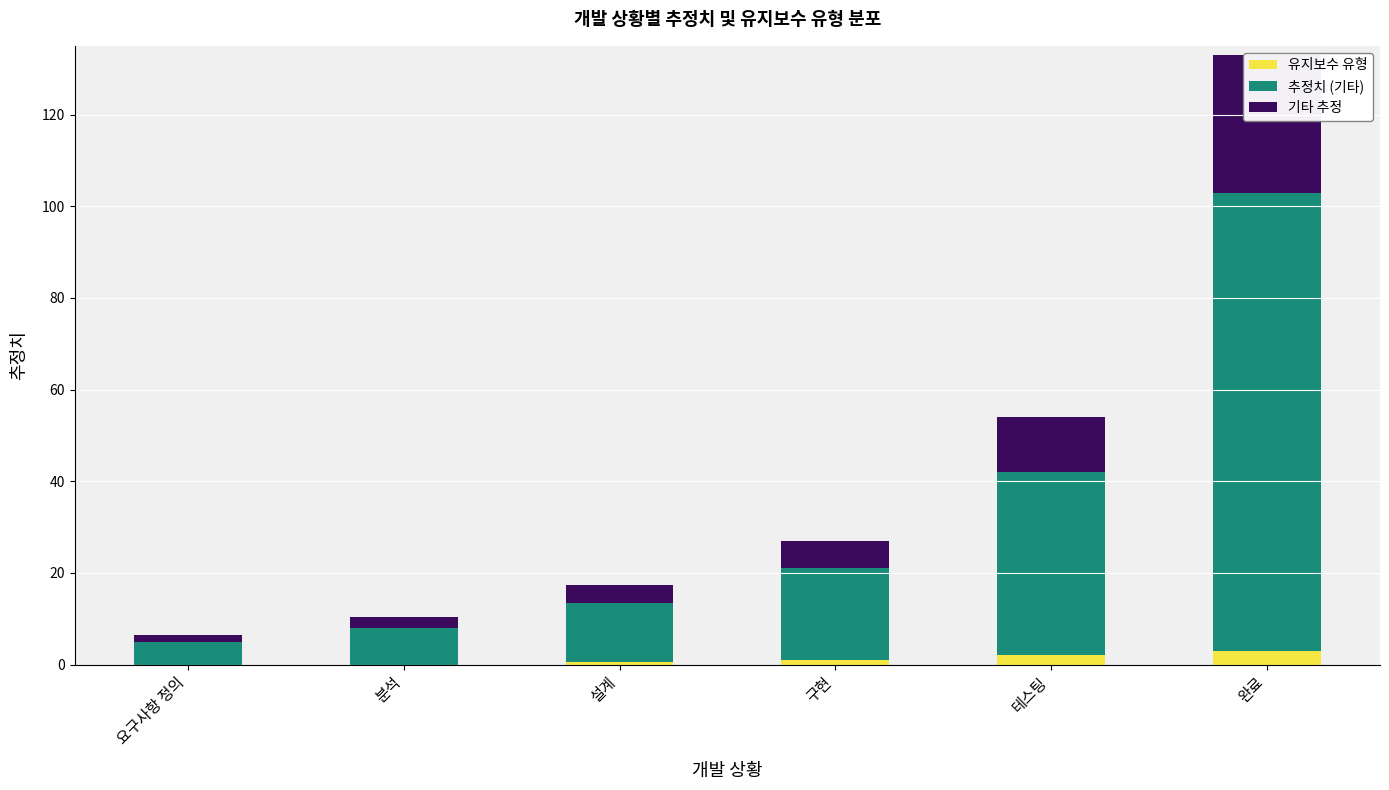

How many bars are there in each group?

3